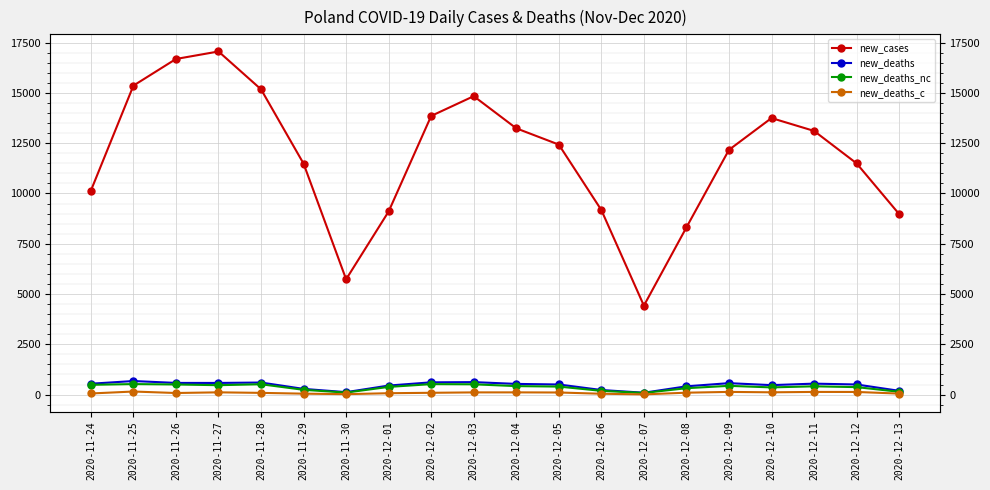

How many categories are shown in the chart?

20